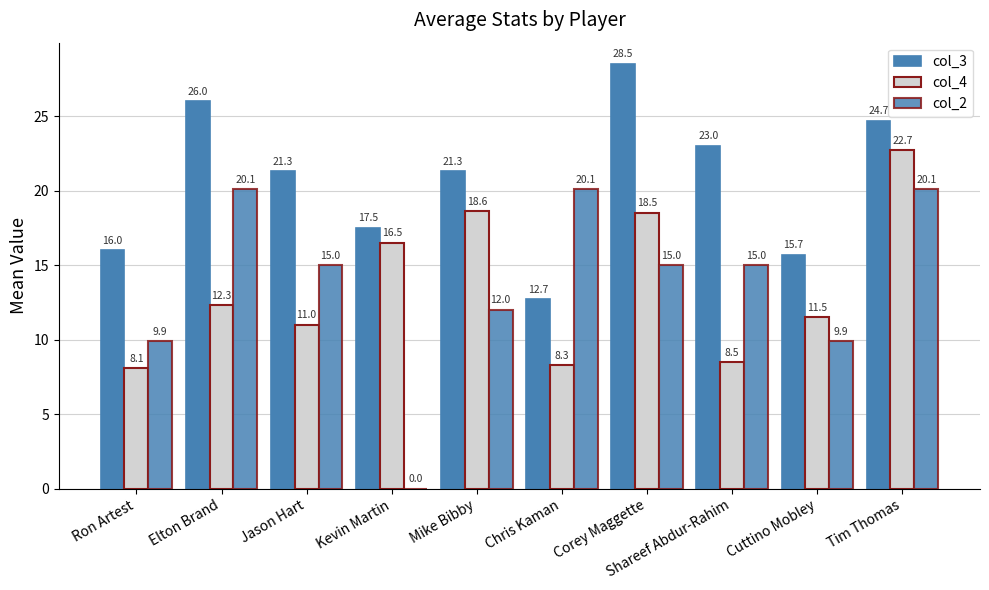

What is the value of the col_3 bar at the 6th from the left?

12.7